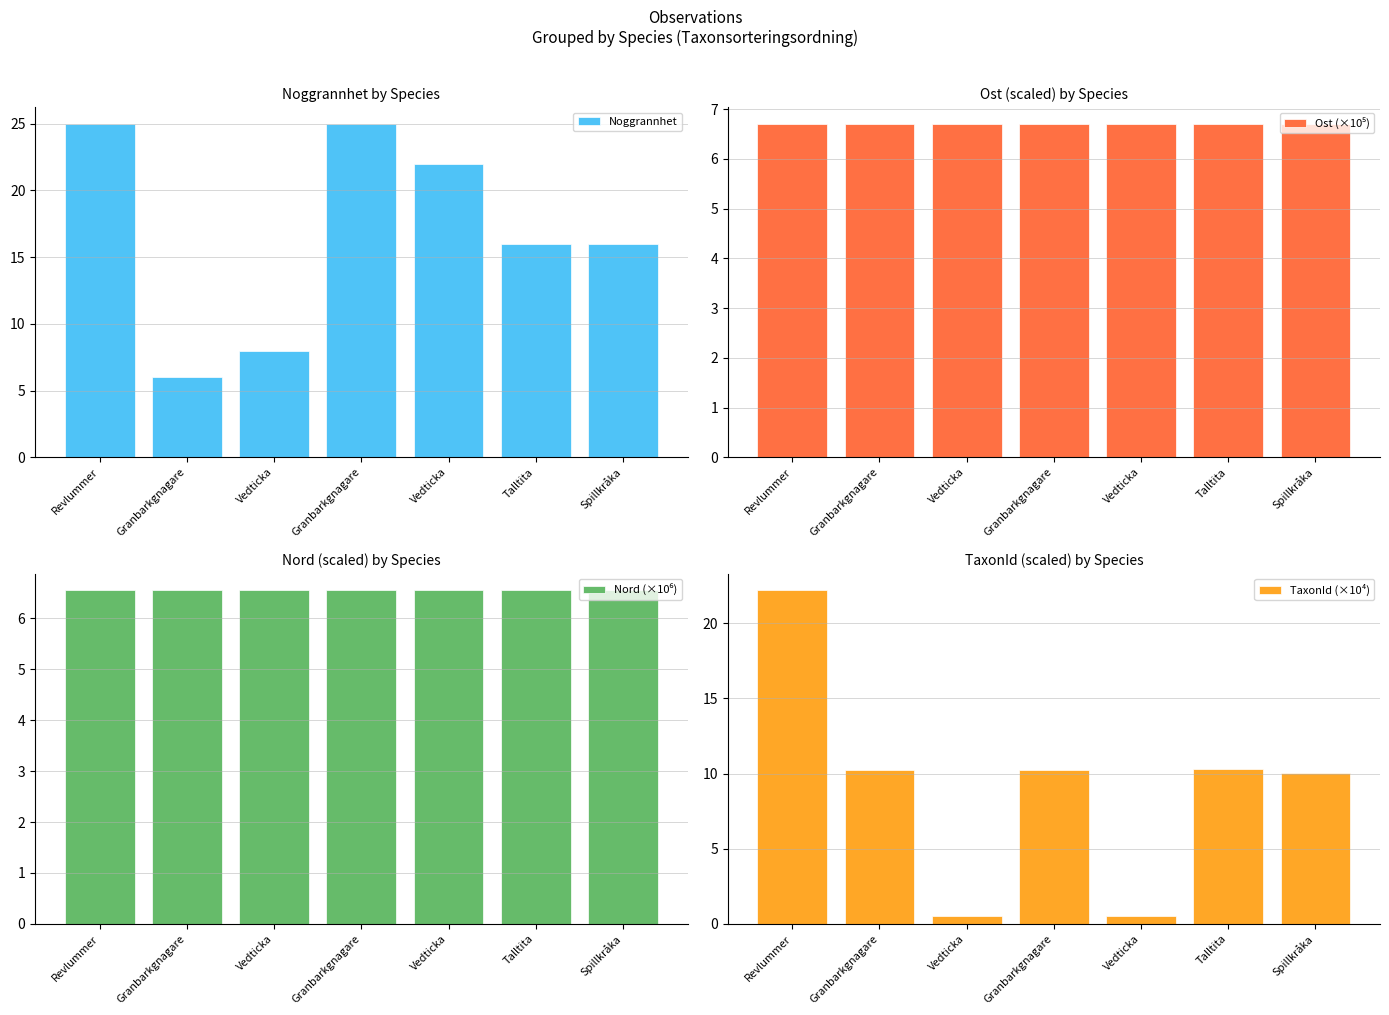

The value of Ost (×10⁵) at Spillkråka is 9.7. True or false?

False